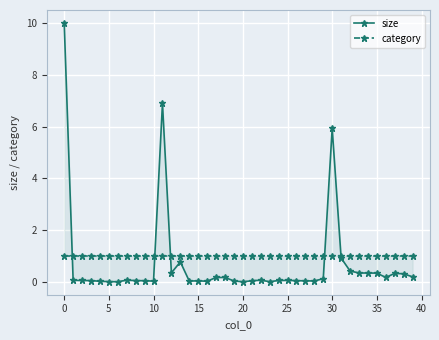

Rank the series at 10 from lowest to highest value.

size, category